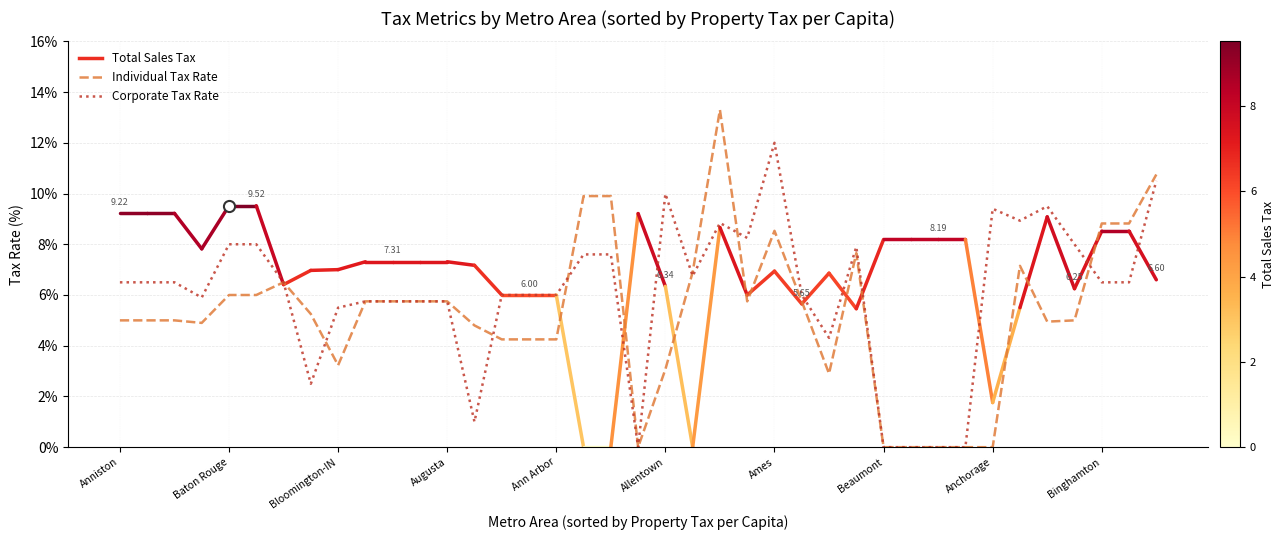

Which series has the widest spread of values?

Individual Tax Rate